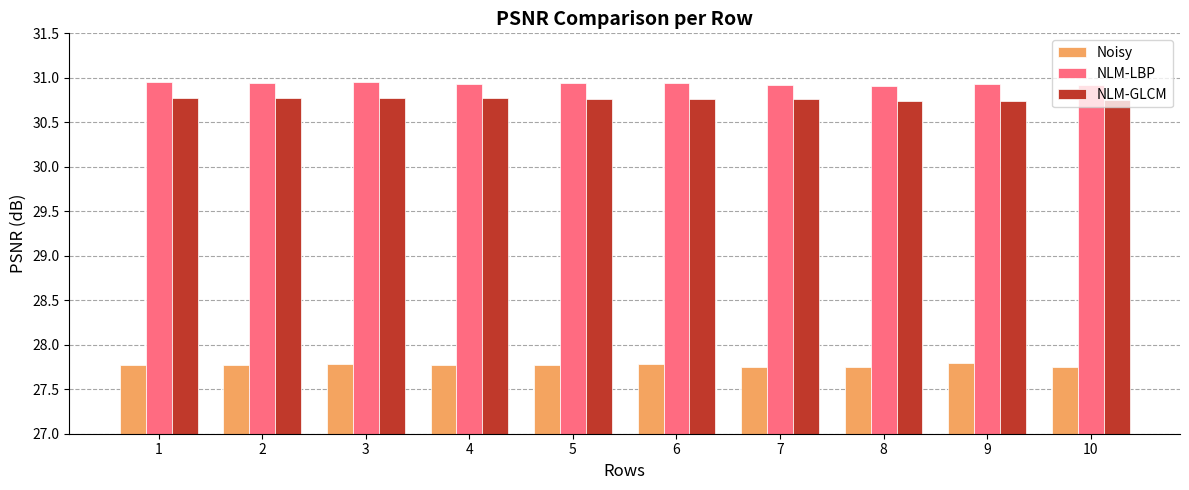

Does the chart contain any negative values?

No